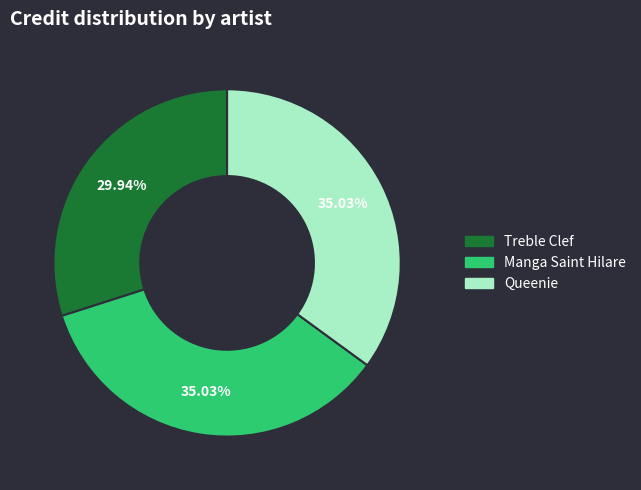

Does Queenie represent more than half of the total?

No